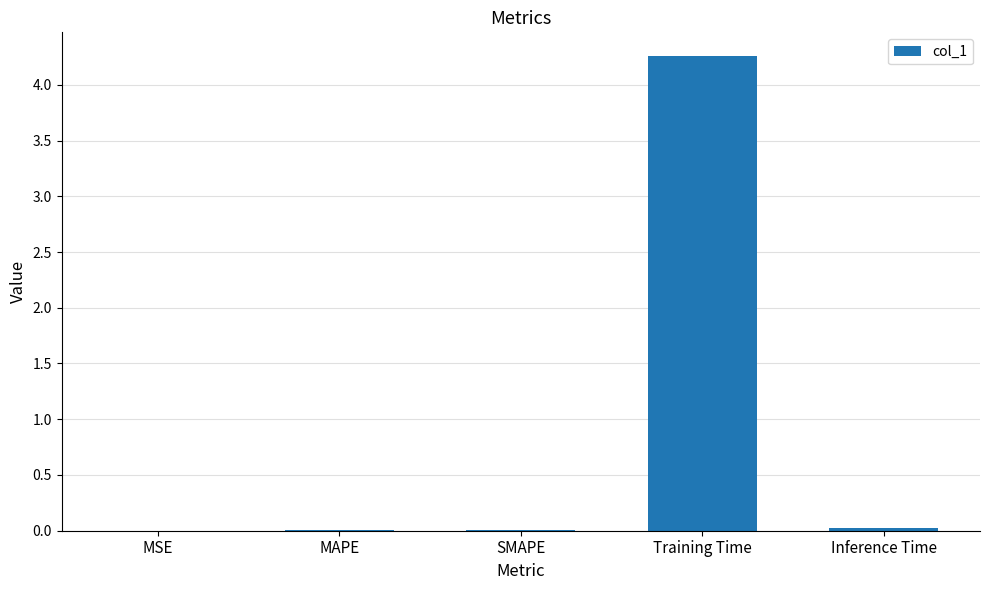

What is the sum of all values?

4.3